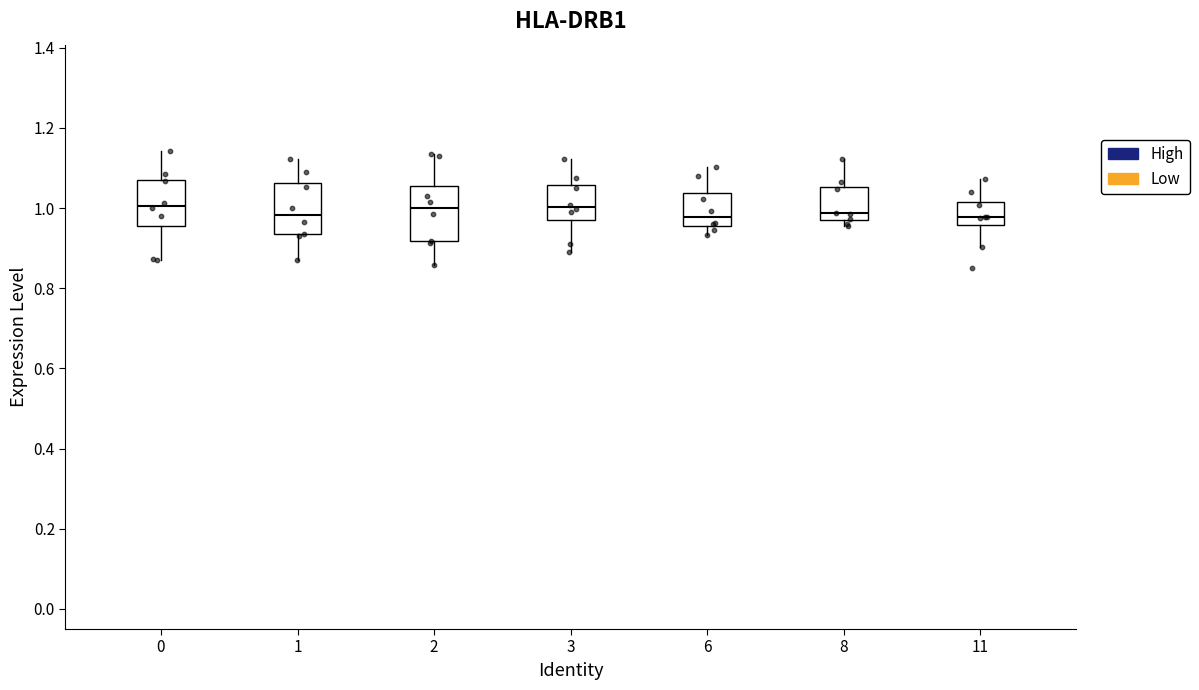

Where does the median line of the box at x = 3 sit on the y-axis? The values are not printed on the chart, so give them approximately, as read against the axis.

1.00